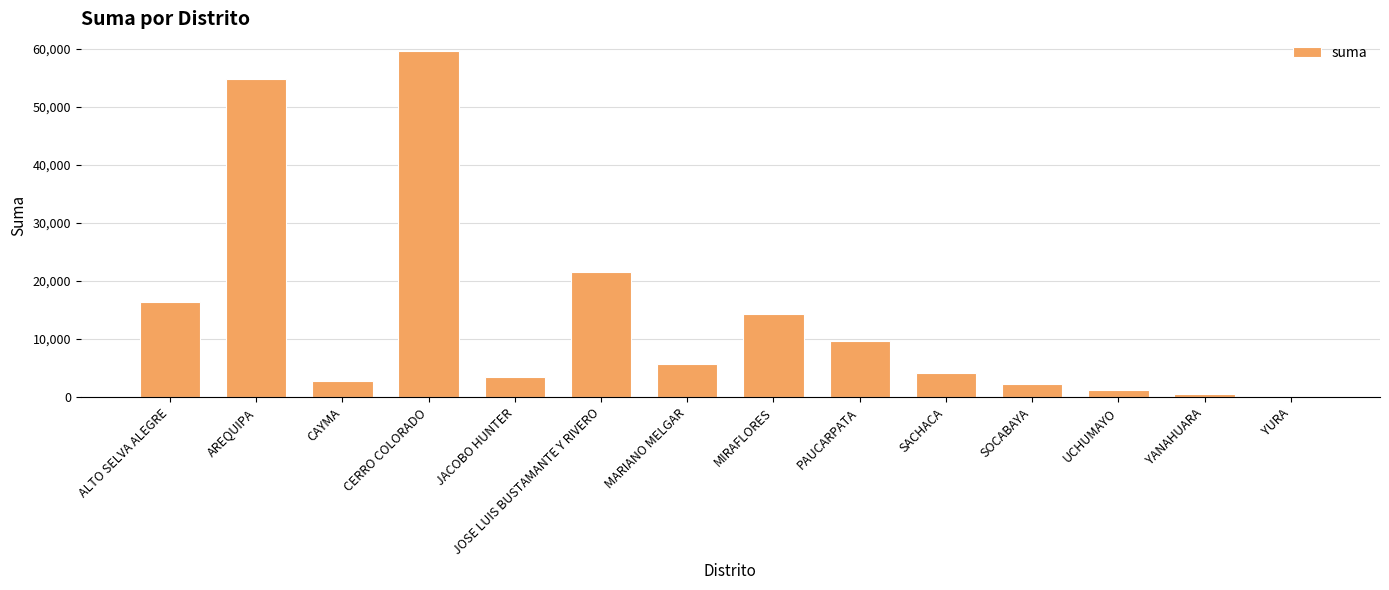

Between UCHUMAYO and AREQUIPA, which is larger?

AREQUIPA